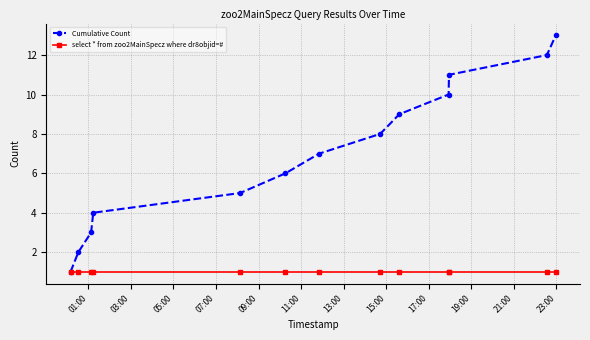

List the series in order of their peak value, lowest first.

select * from zoo2MainSpecz where dr8objid=#, Cumulative Count